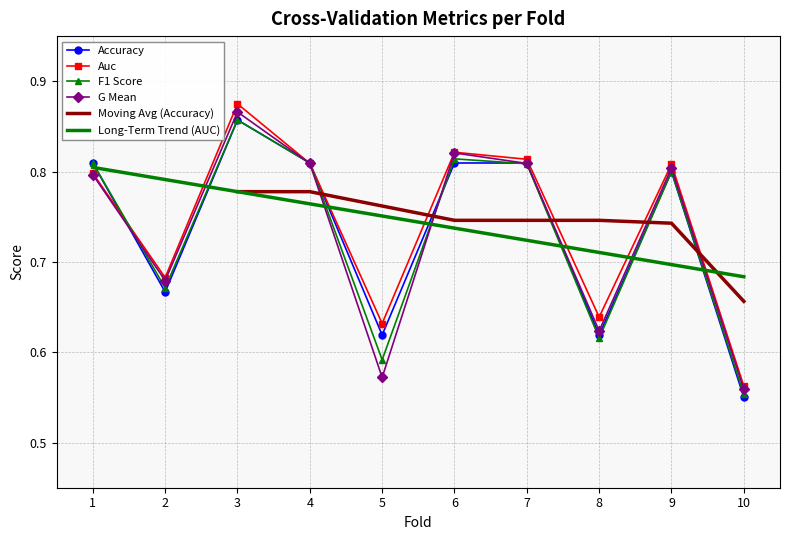

Reading right to left, extract all data points from this chart.

accuracy: 0.6	0.8	0.6	0.8	0.8	0.6	0.8	0.9	0.7	0.8
auc: 0.6	0.8	0.6	0.8	0.8	0.6	0.8	0.9	0.7	0.8
f1_score: 0.6	0.8	0.6	0.8	0.8	0.6	0.8	0.9	0.7	0.8
g_mean: 0.6	0.8	0.6	0.8	0.8	0.6	0.8	0.9	0.7	0.8